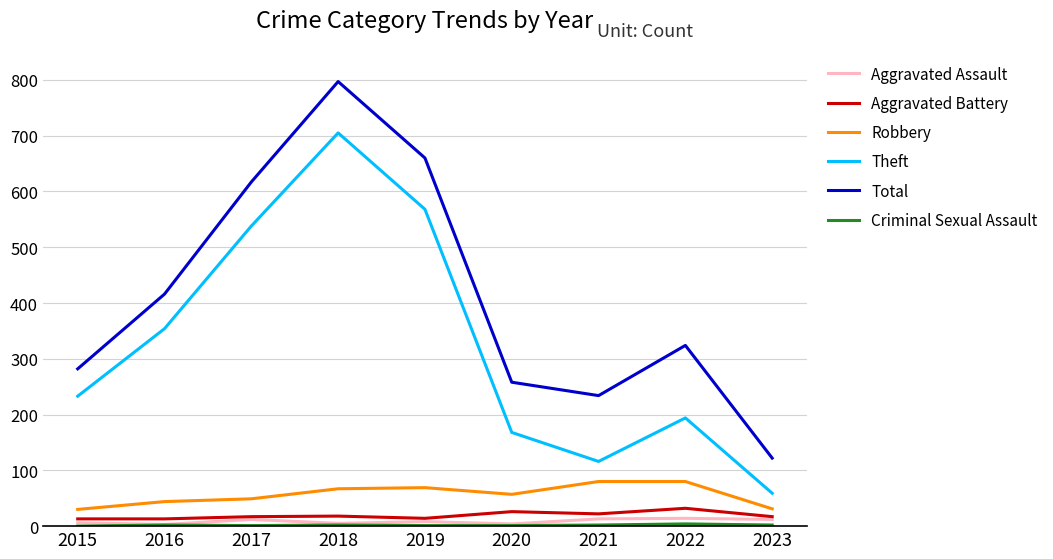

Rank the categories by Total value from lowest to highest.

2023, 2021, 2020, 2015, 2022, 2016, 2017, 2019, 2018